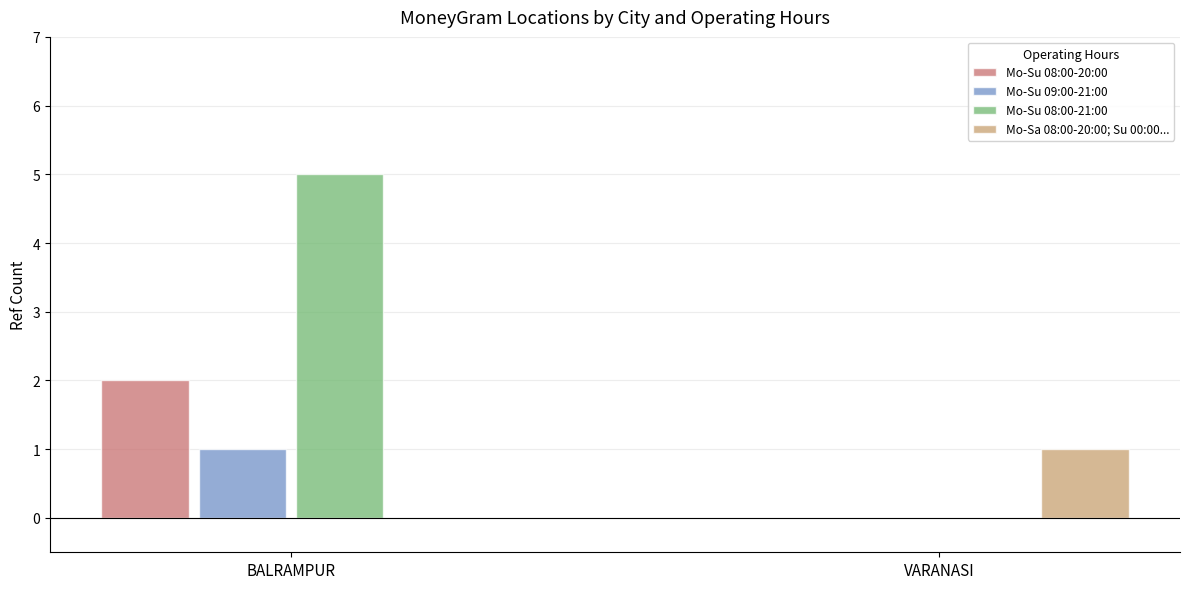

At which category does the chart reach its peak across all series?

BALRAMPUR